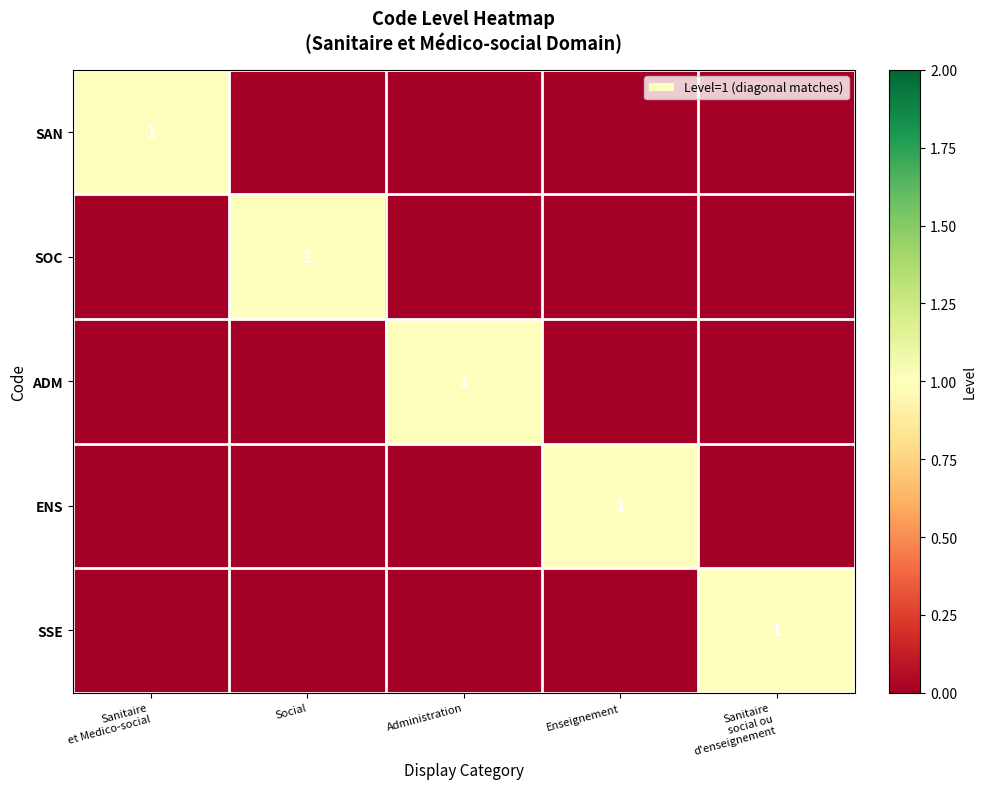

The SOC series shows 1 at Social. True or false?

True